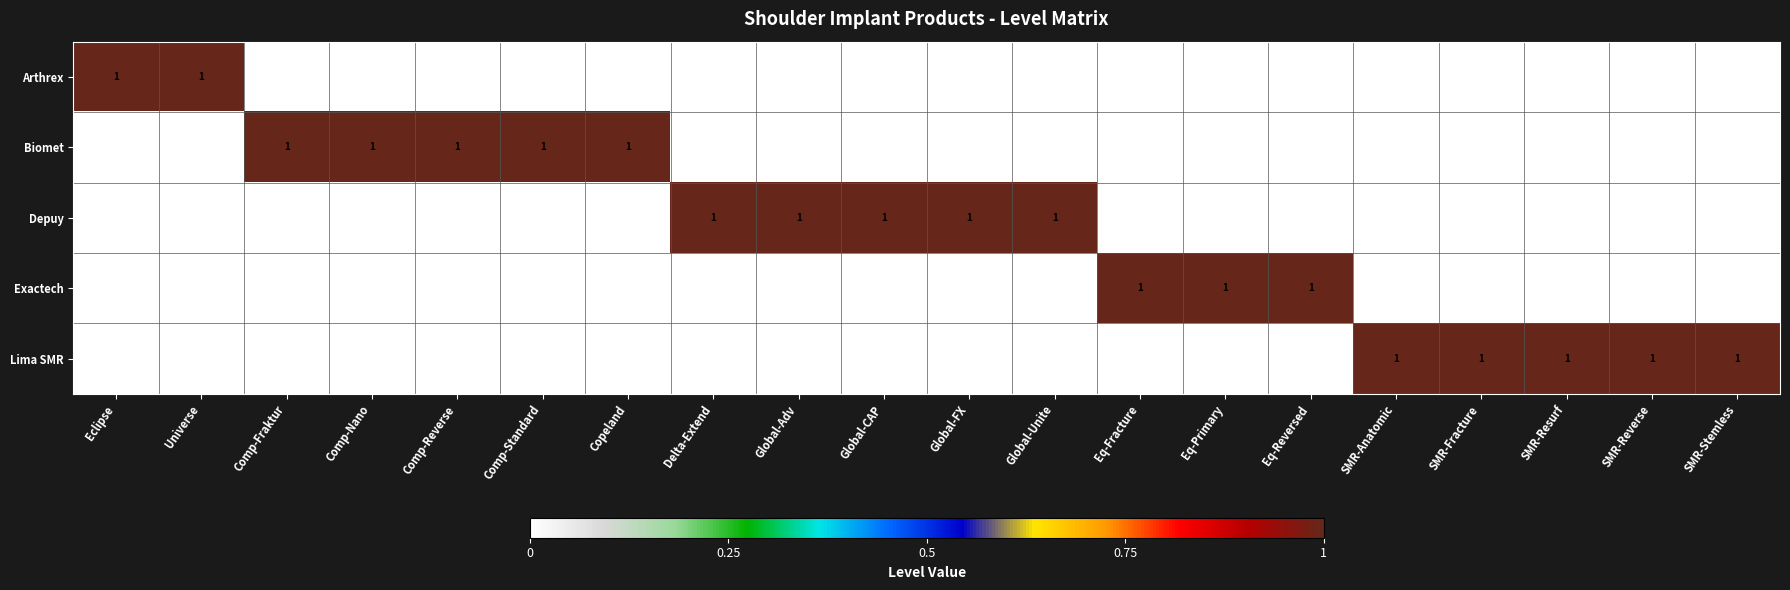

Is it true that Lima SMR equals 0 at SMR-Stemless?

False